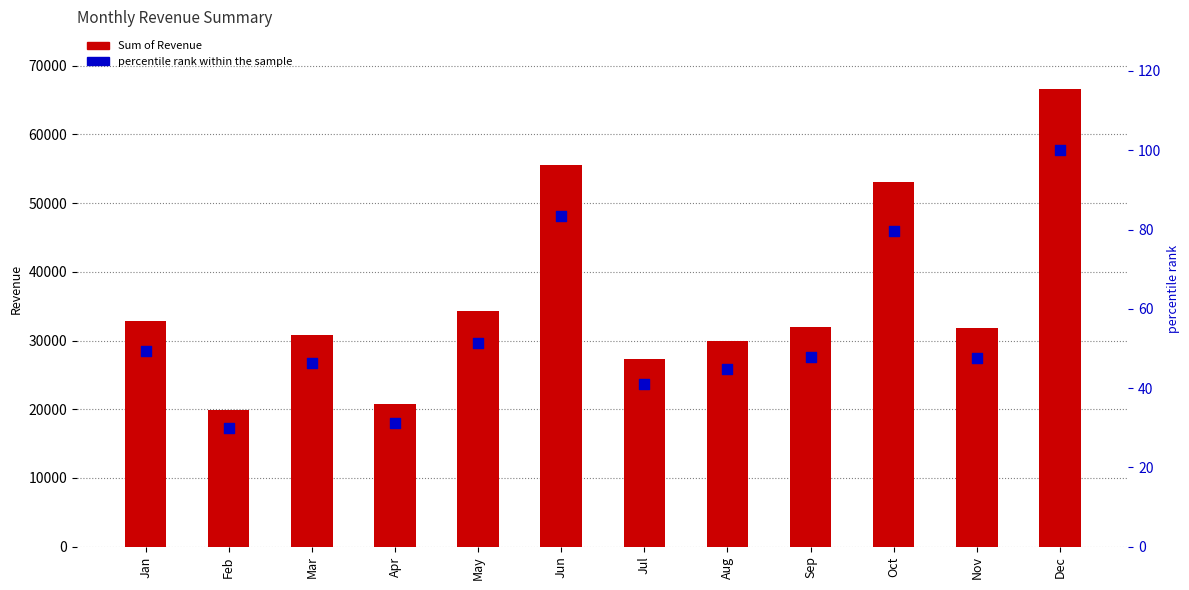

Which series reaches the minimum Y coordinate?

percentile rank within the sample